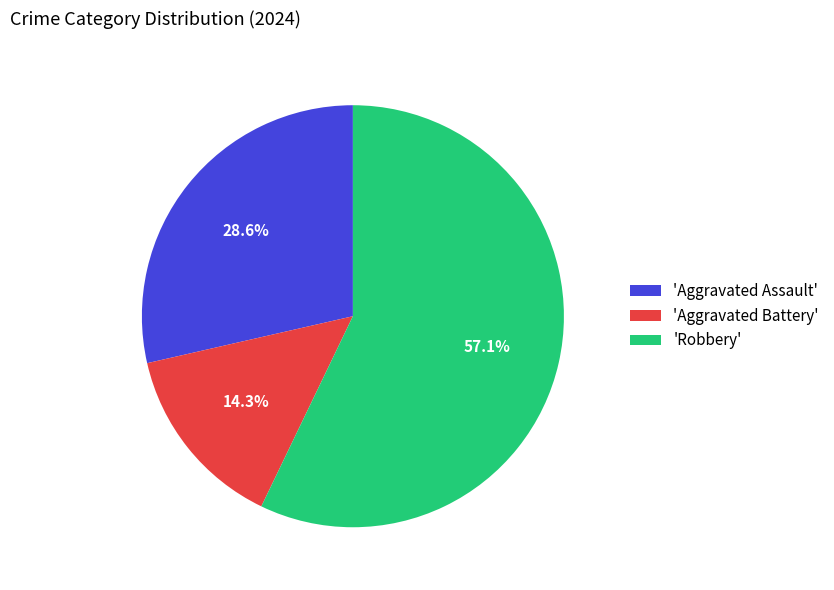

Which slice is the smallest?

'Aggravated Battery'